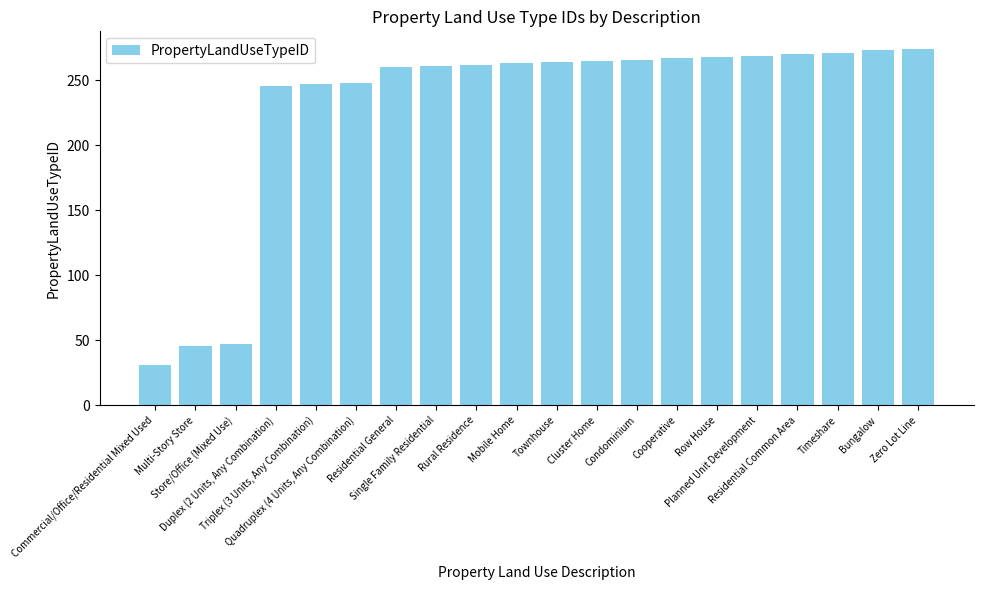

What is the sum of all values?

4598